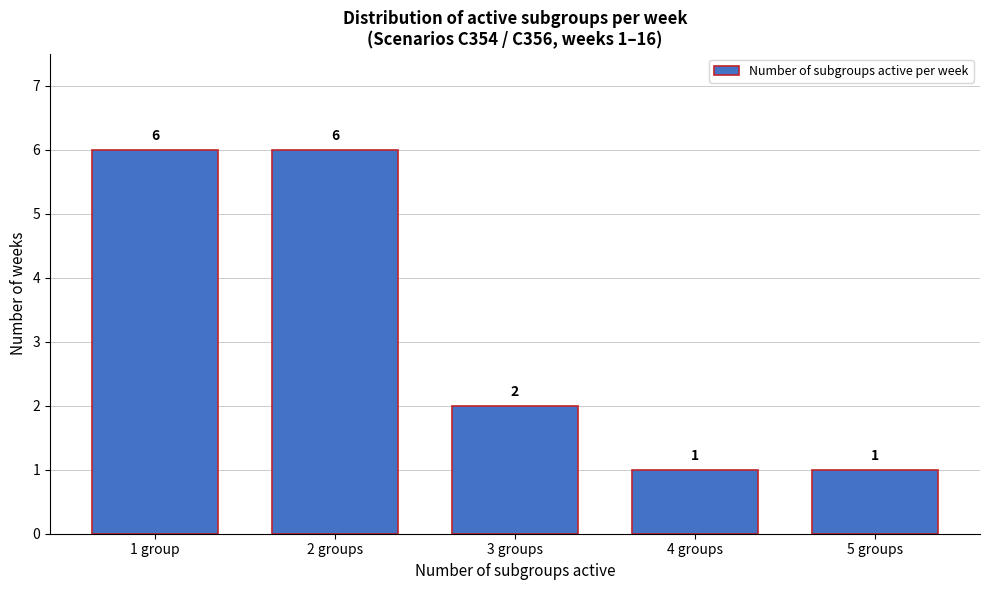

Reading left to right, extract all data points from this chart.

6	6	2	1	1